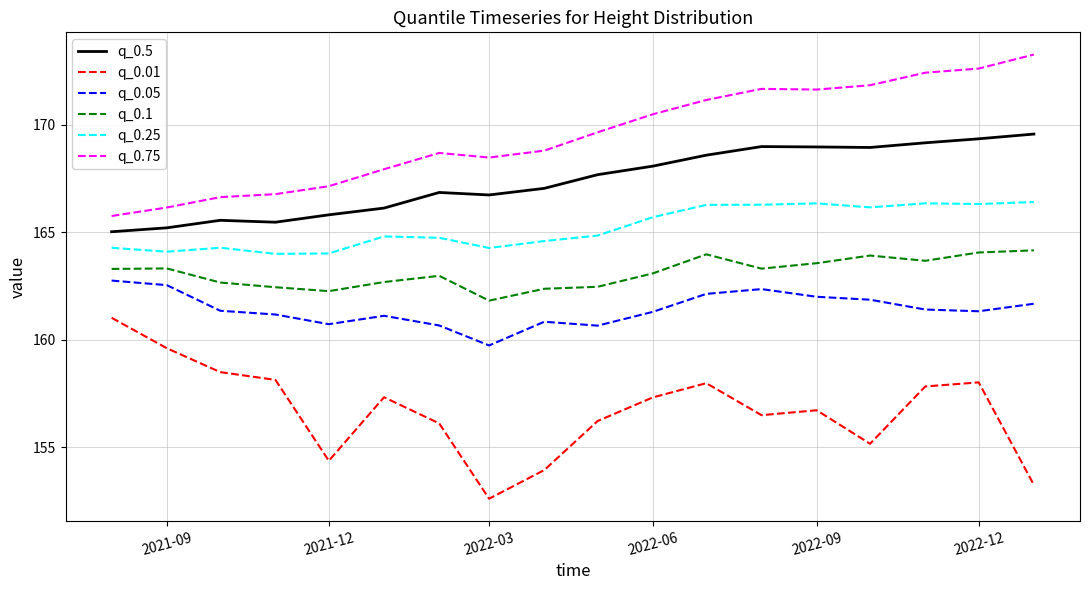

What is the maximum value for q_0.75?

173.3